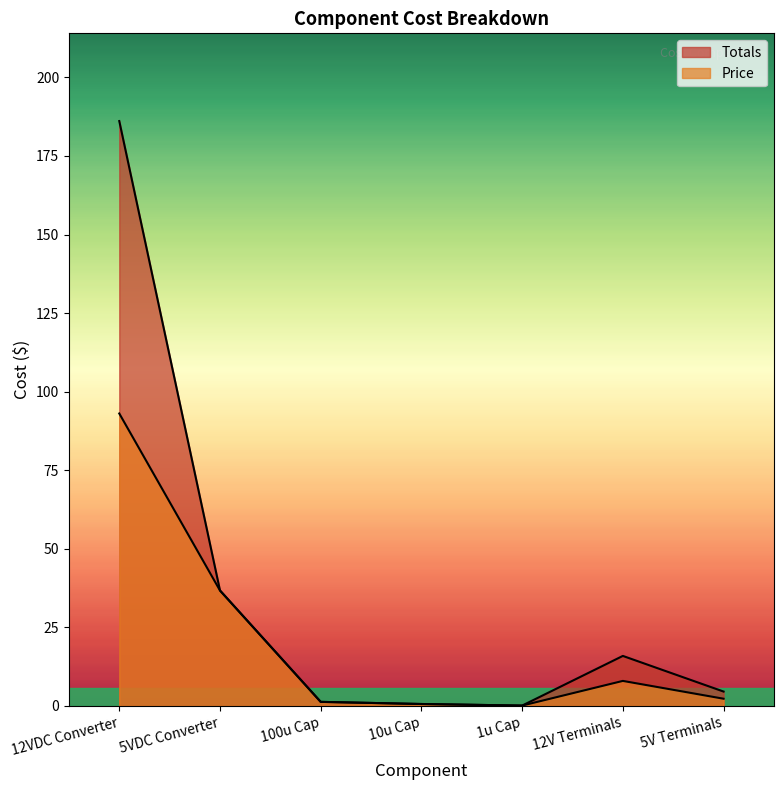

What is the label of the 4th point from the left?

10u Cap